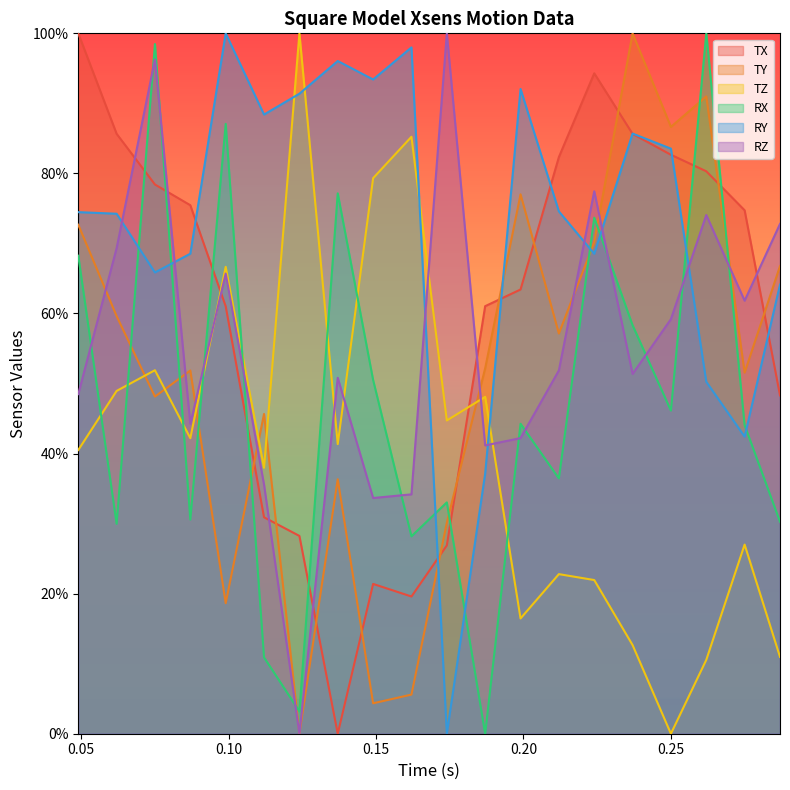

What are all the series names shown in the legend?

TX, TY, TZ, RX, RY, RZ